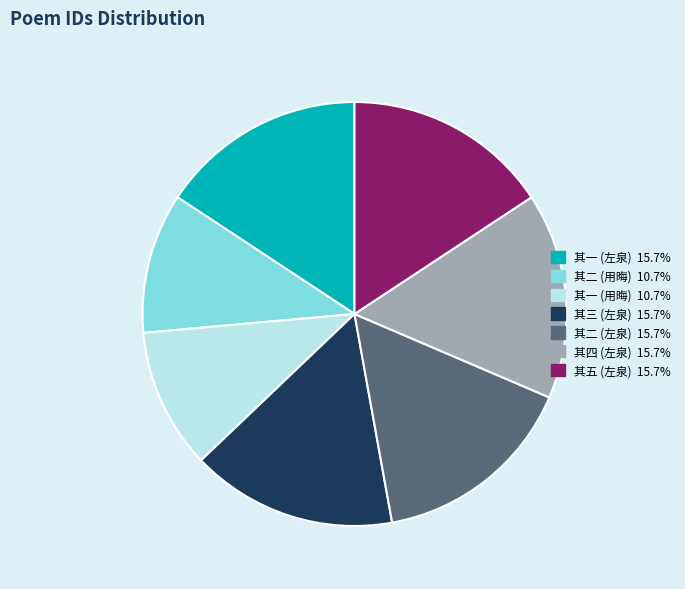

Is there any slice that represents more than half of the pie?

No